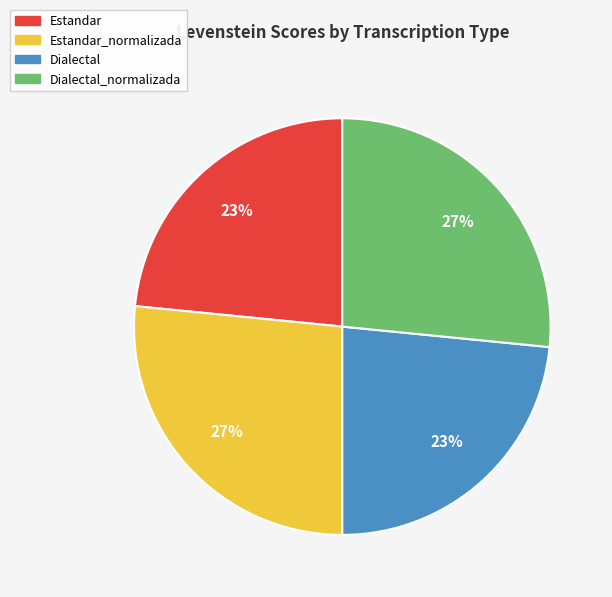

Is there a majority slice in this chart?

No